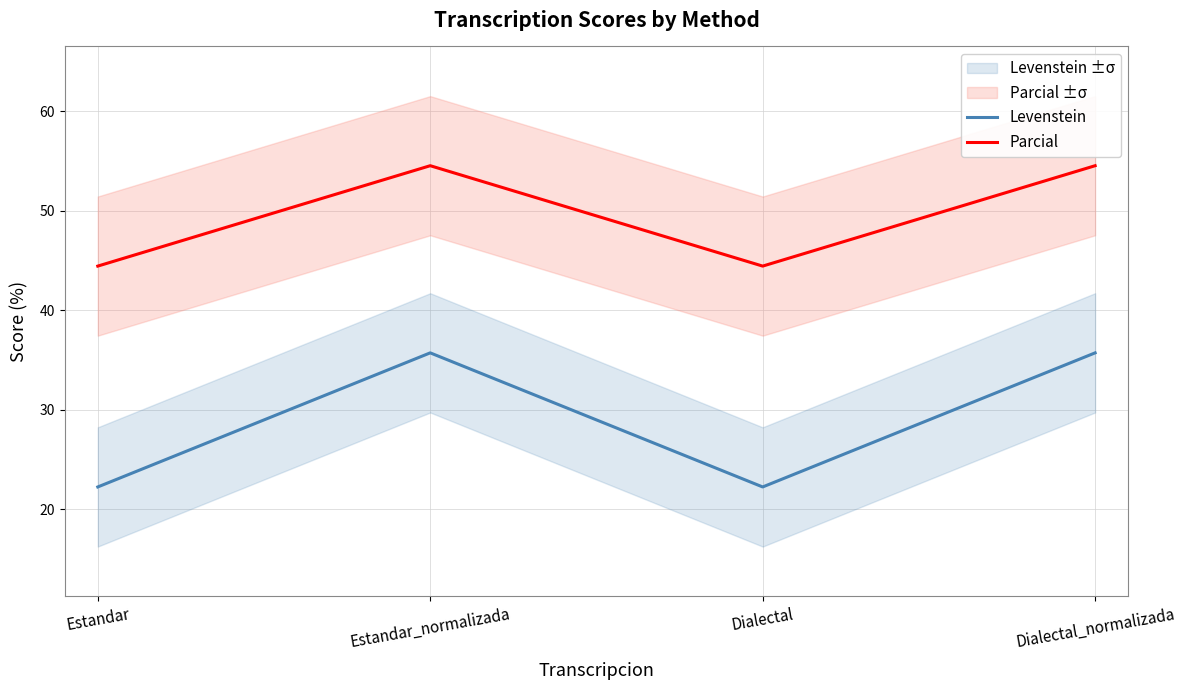

Is it true that Parcial equals 11.7 at Dialectal?

False